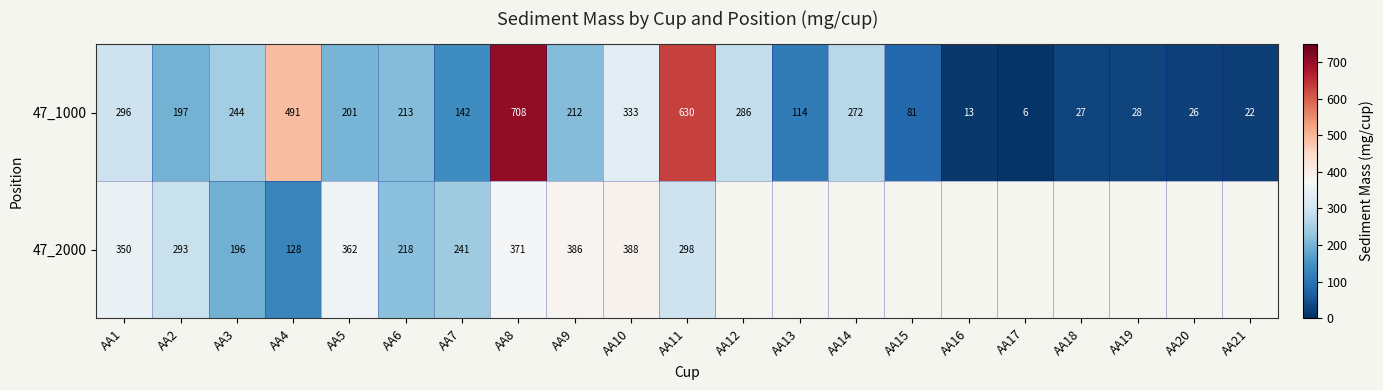

At which label is 47_1000 closest to 357?

AA10